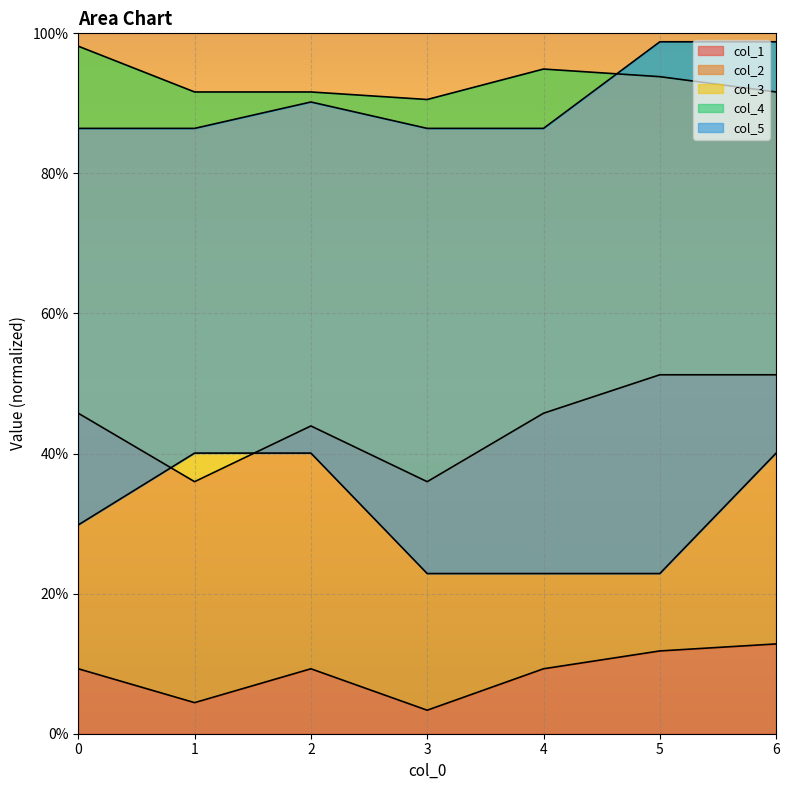

How many series are shown in this chart?

5